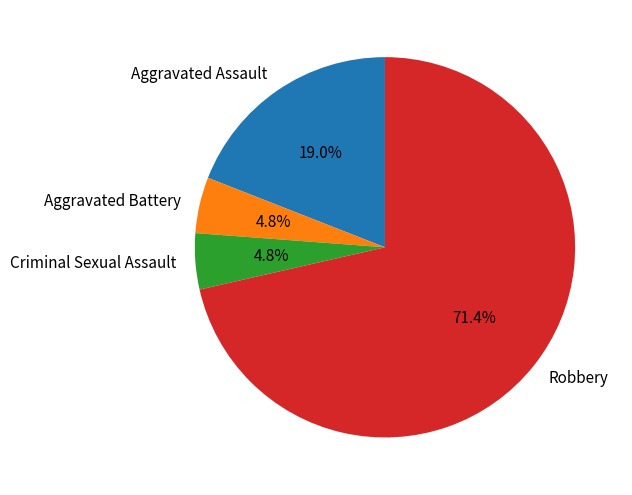

To the nearest percent, what is the combined percentage of Criminal Sexual Assault and Robbery?

76%